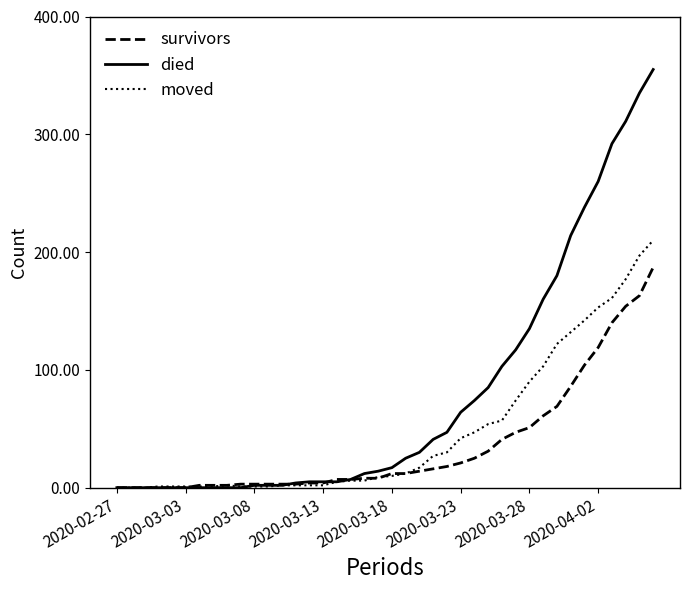

Does the chart display data point markers on the line(s)?

No